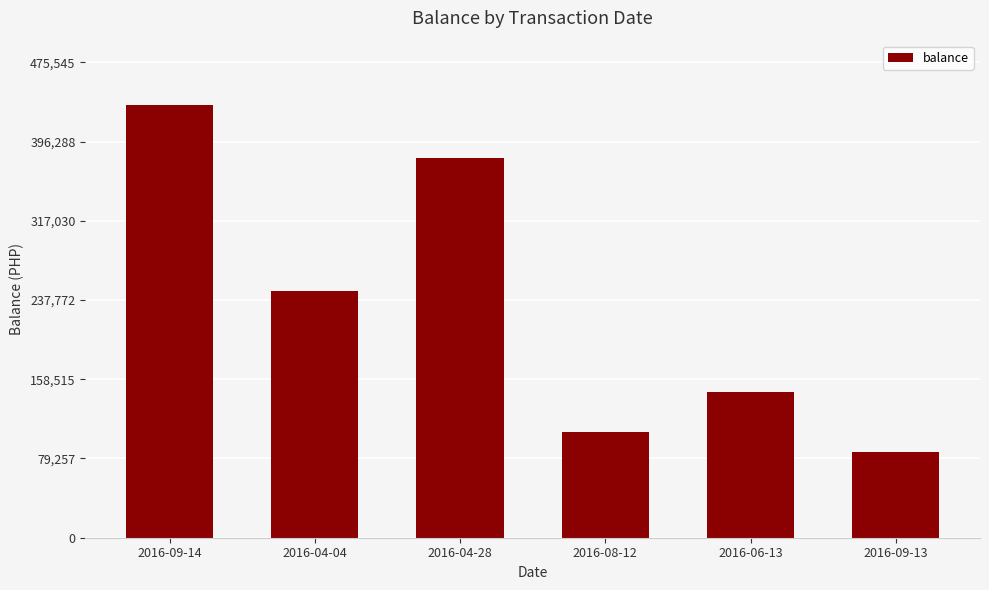

Reading left to right, list all the values displayed in this chart.

2016-09-14=432314.5	2016-04-04=247062.0	2016-04-28=379389.5	2016-08-12=105314.5	2016-06-13=145314.5	2016-09-13=85314.5